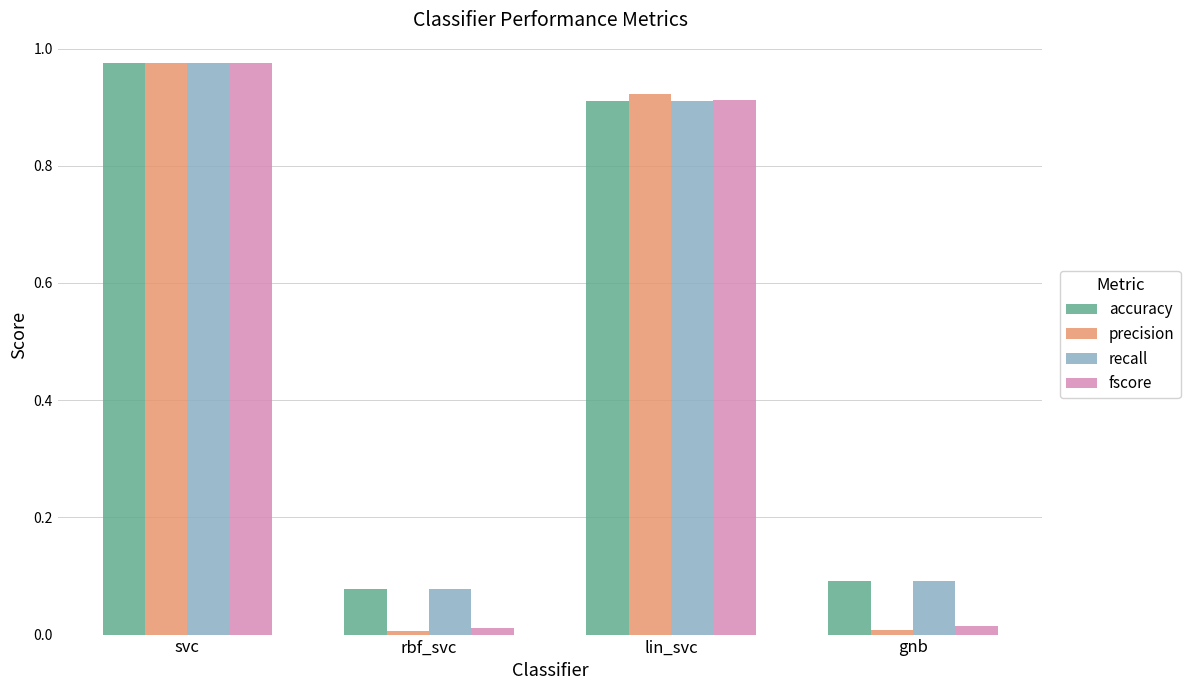

What is the difference between the second highest and minimum values in the recall series?

0.8